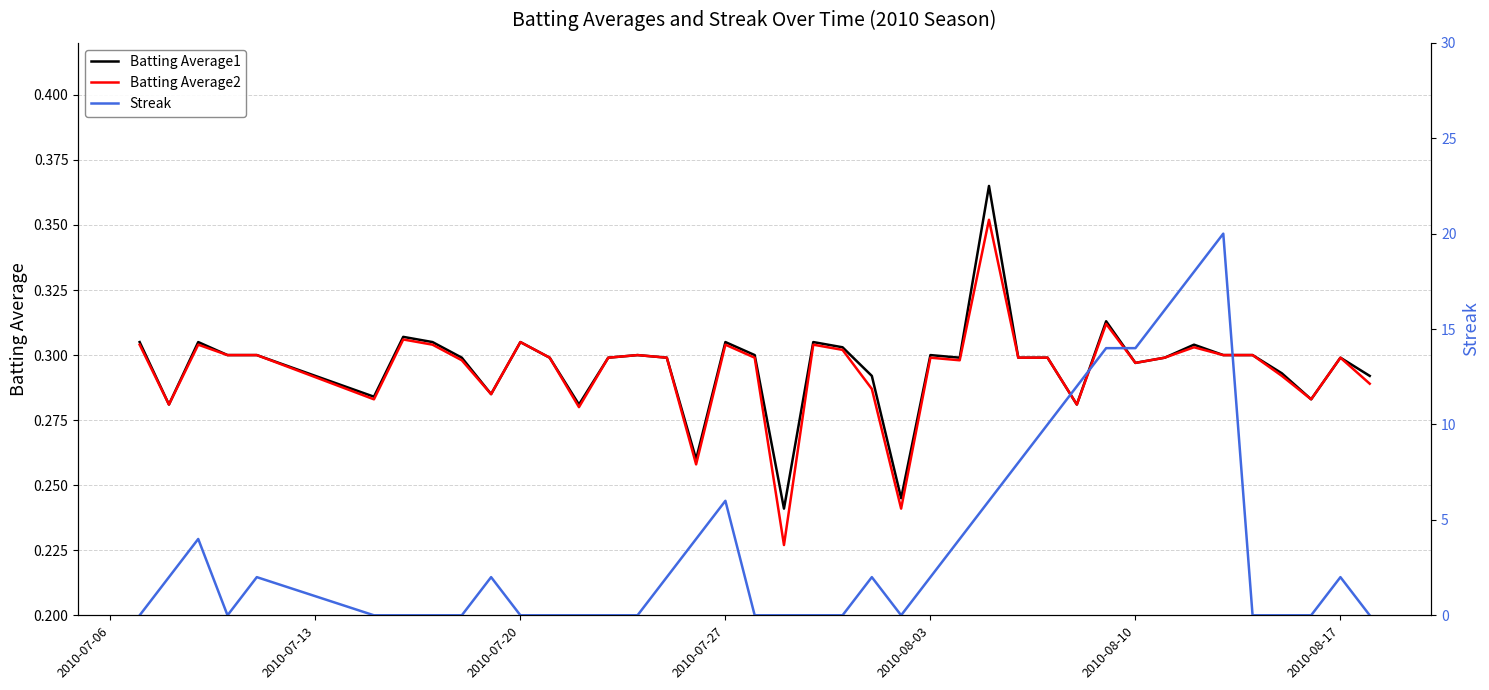

In Batting Average1, how many points are higher than both neighbors (excluding endpoints)?

11